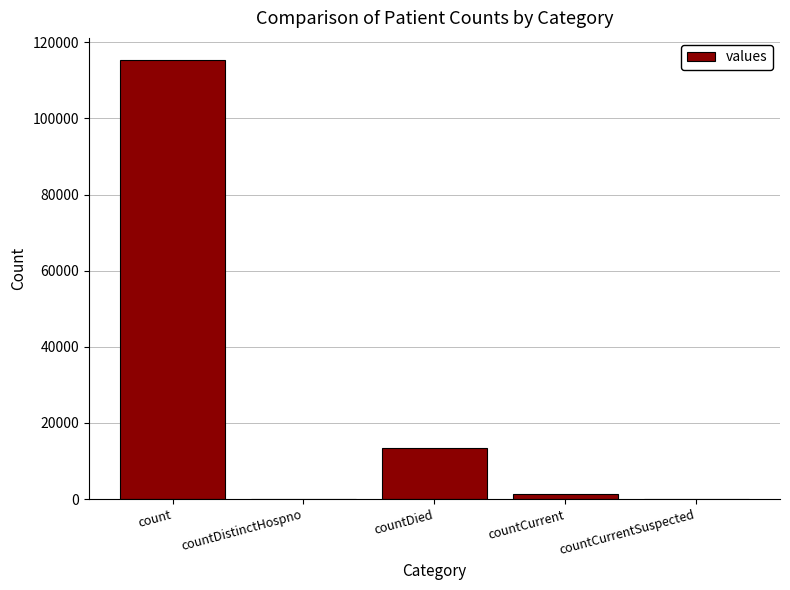

How many categories are shown in the chart?

5